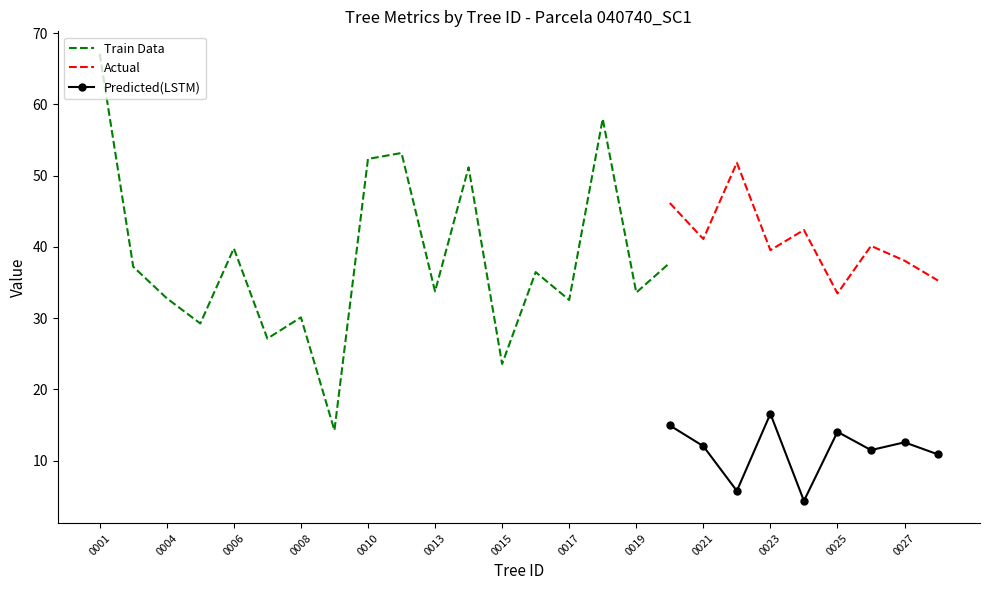

What is the maximum value for Predicted(LSTM)?

16.6